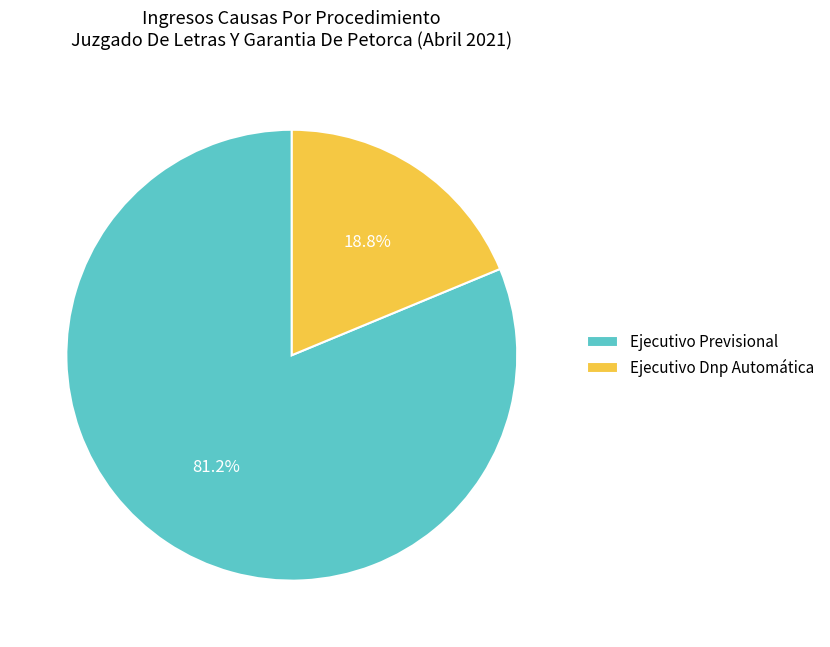

How many slices are in this pie chart?

2